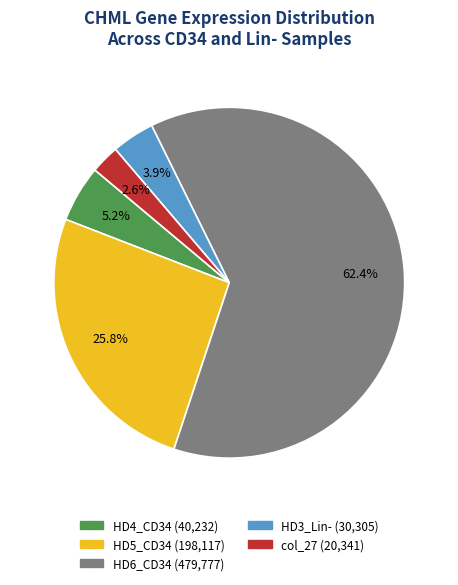

What is the smallest slice in the pie chart?

col_27